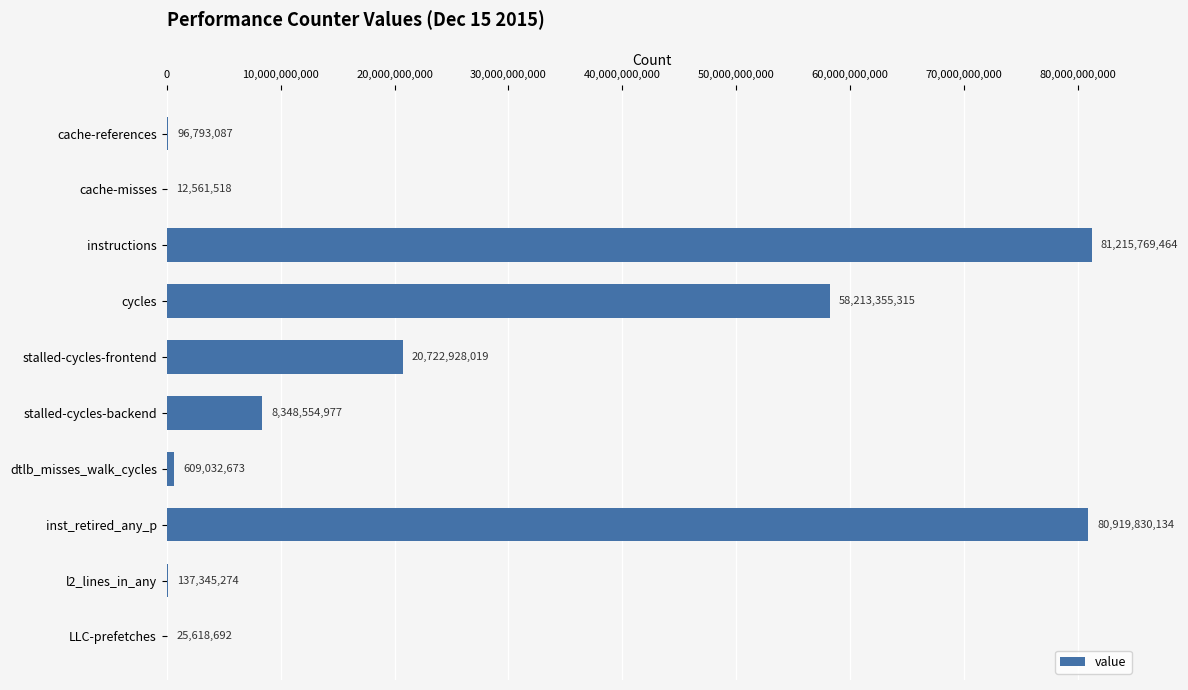

The chart shows a value of 81215769464 at instructions. True or false?

True